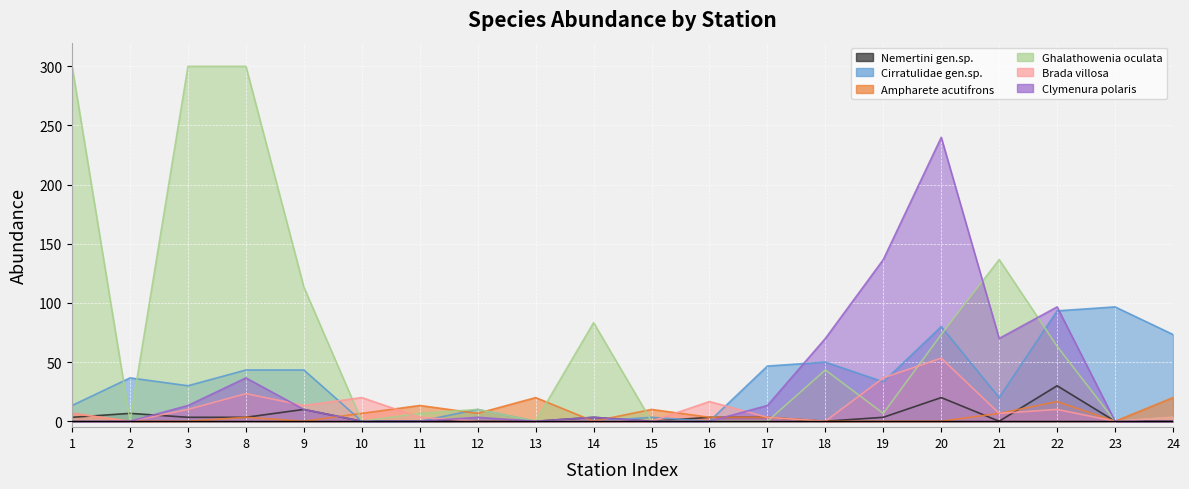

Which series has the largest range (max minus min)?

Clymenura polaris